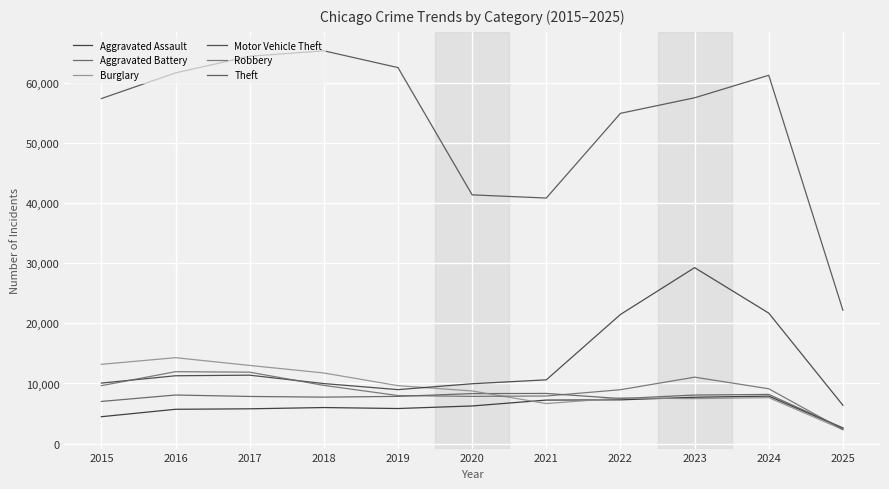

What is the average value of the Theft series?

53554